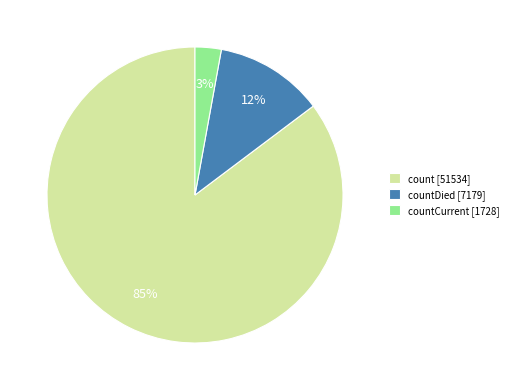

Is it true that countDied [7179] is 23% of the pie?

False